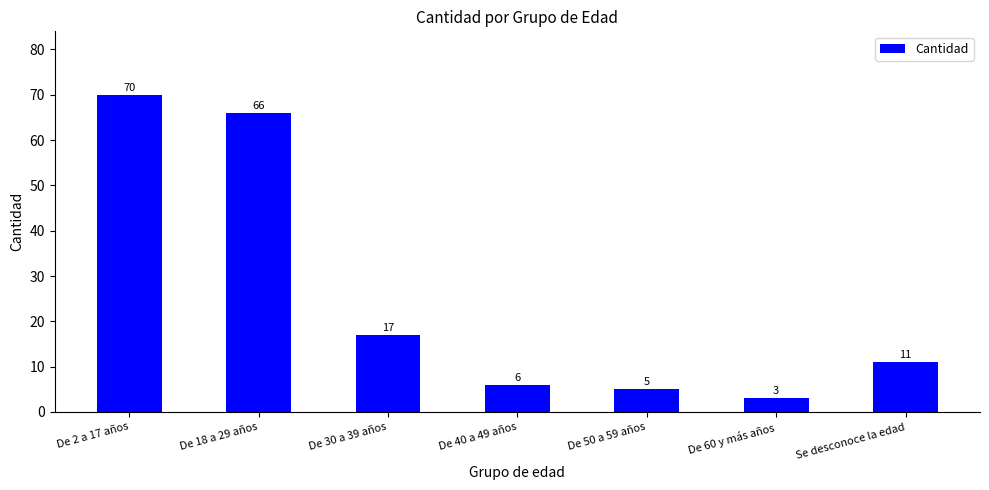

Reading right to left, list all the values displayed in this chart.

11	3	5	6	17	66	70